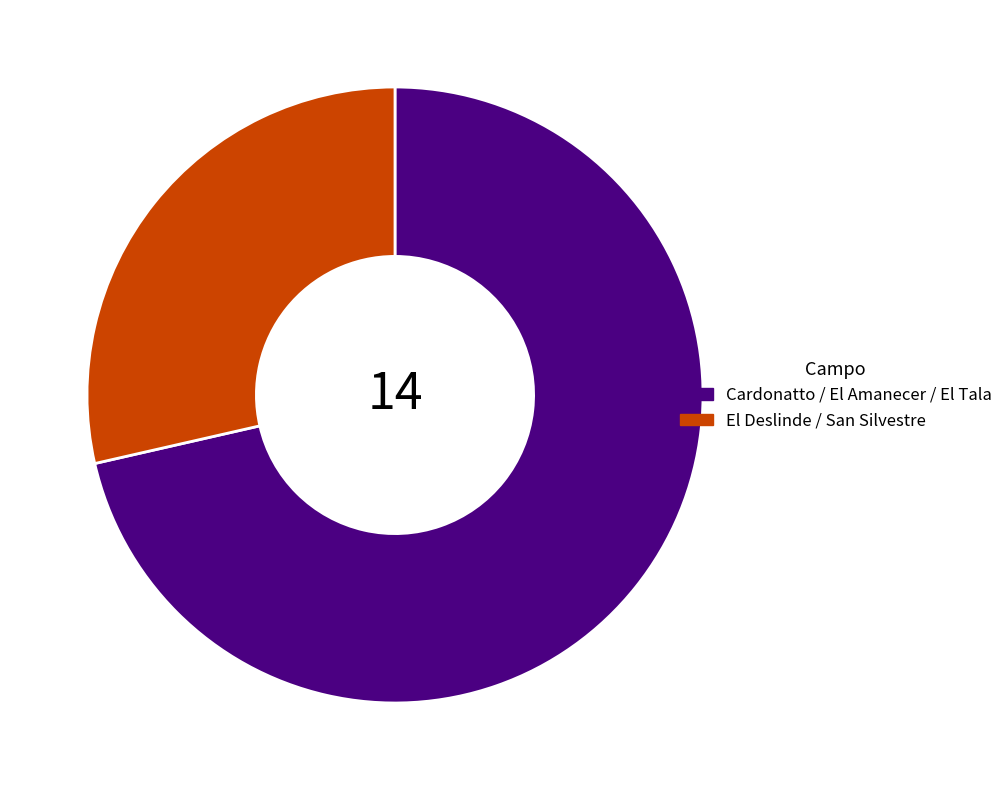

Does any single category account for the majority?

Yes